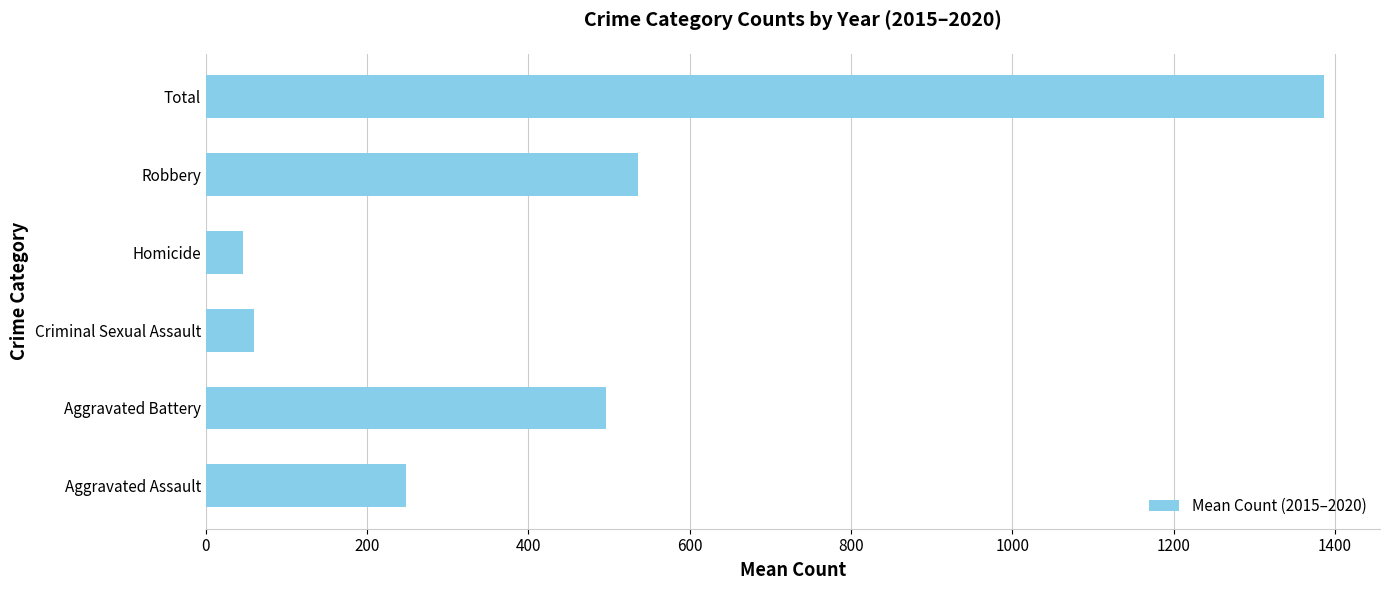

The chart shows a value of 161.8 at Aggravated Assault. True or false?

False